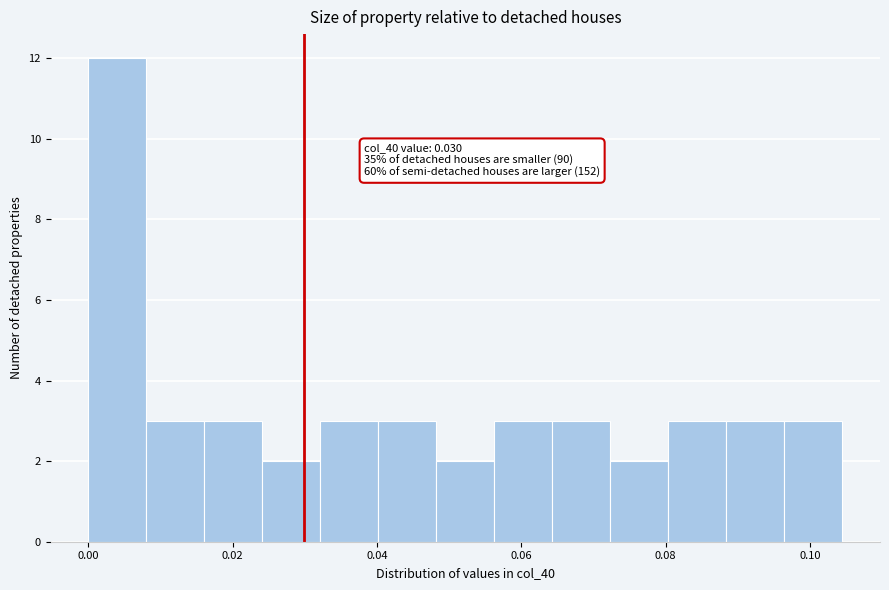

Over which range of the x-axis is the bar tallest?

0.000 to 0.008